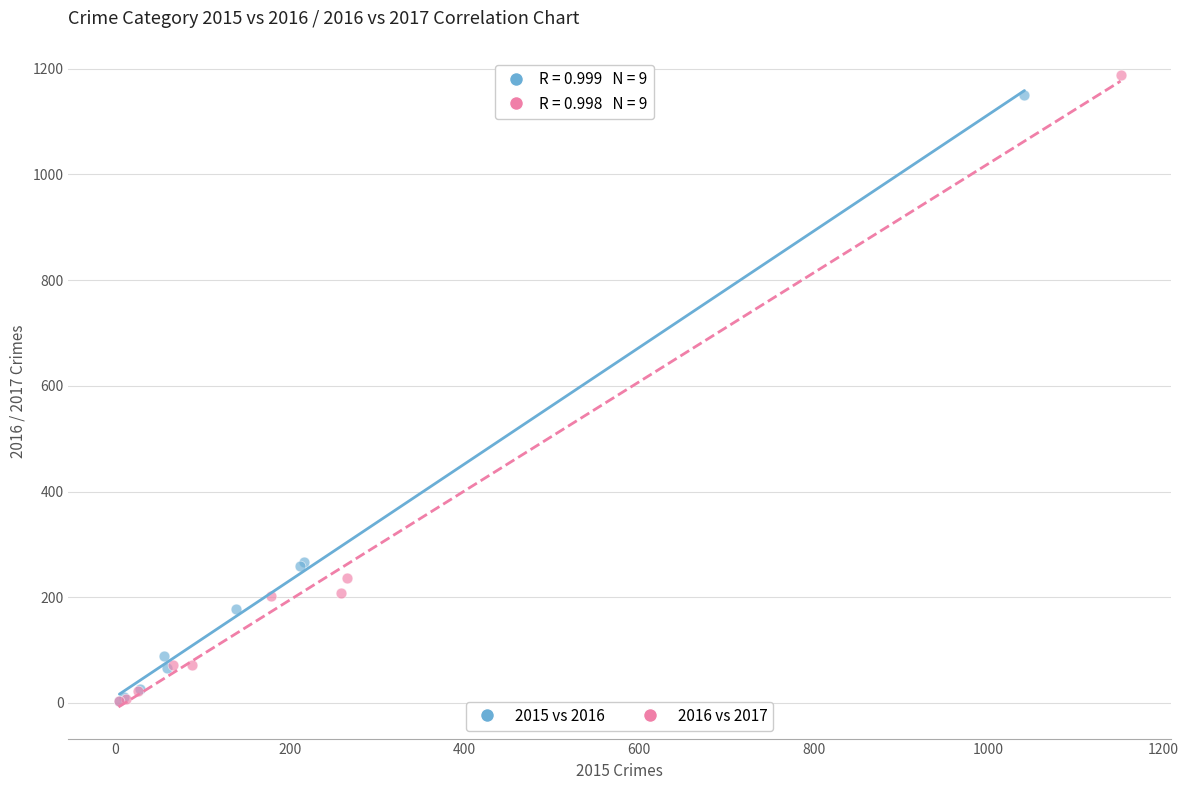

Which series has the widest spread of Y values?

2016 vs 2017